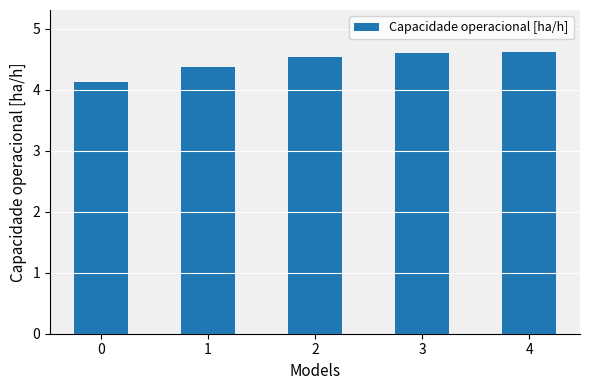

What is the smallest value displayed?

4.1